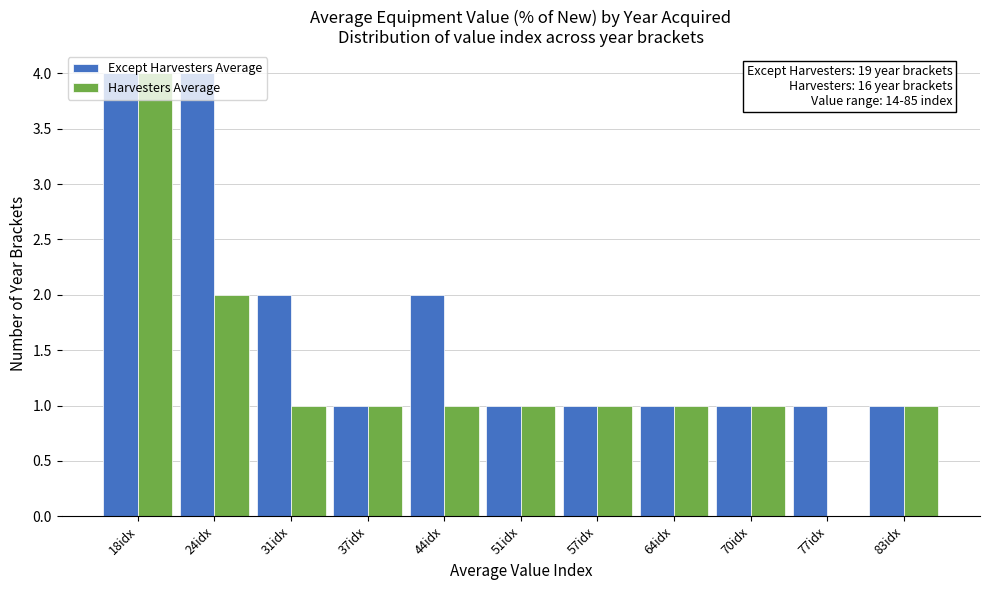

Which series has the largest total across all categories?

Except Harvesters Average